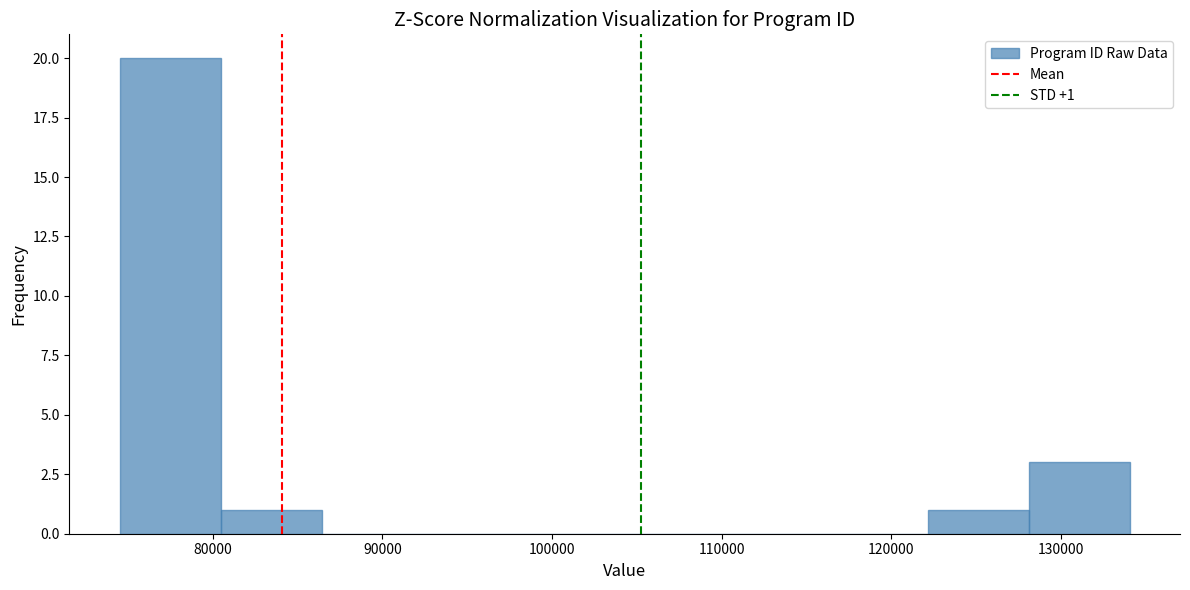

Which range on the x-axis has the tallest bar?

75000 to 80000